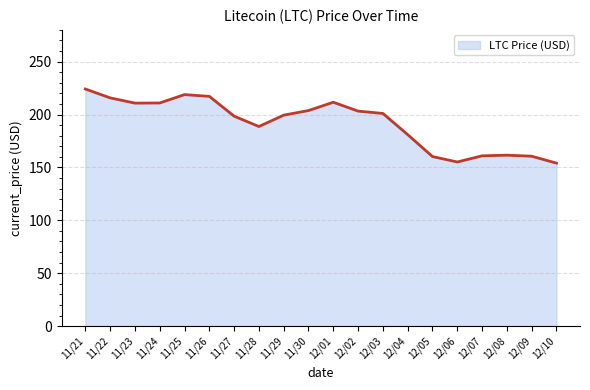

What is the change in value from 12/03 to 12/08?

-39.4